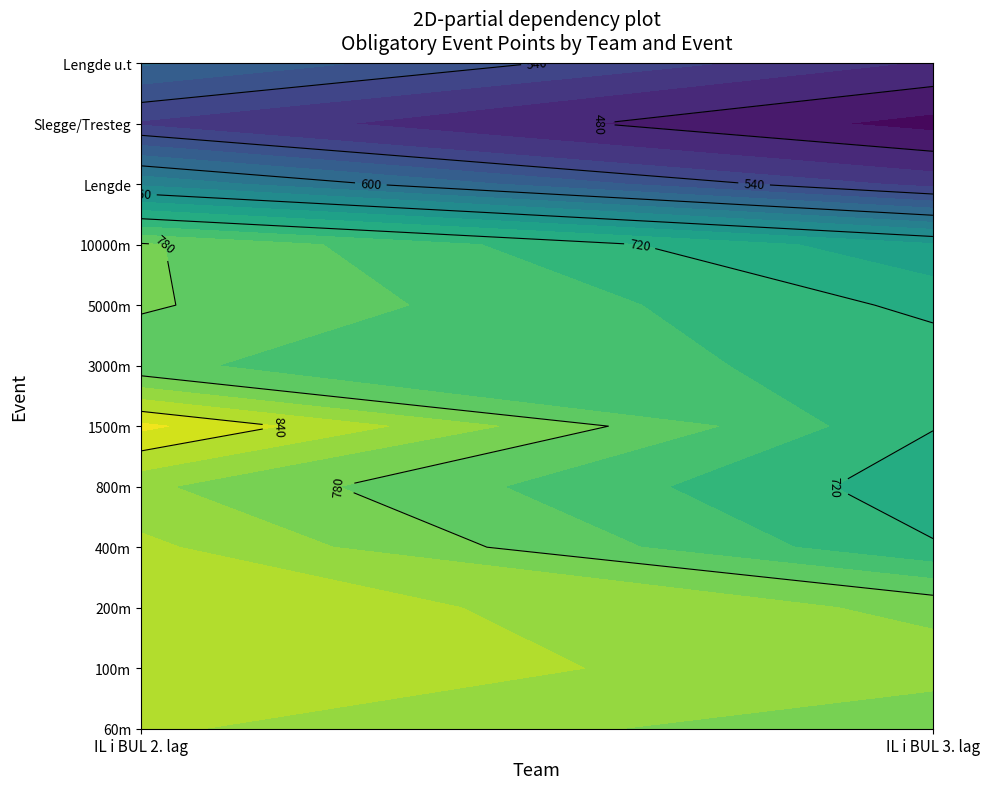

Count the number of data series in this chart.

12